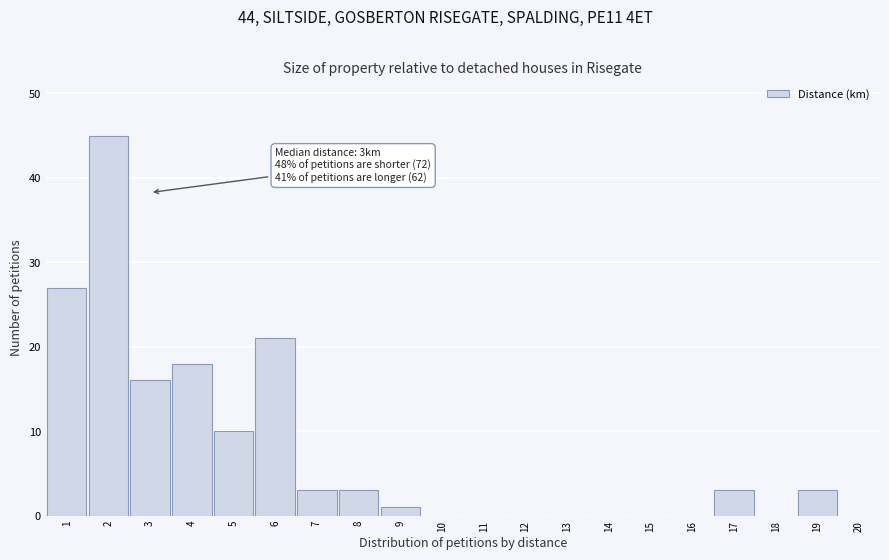

Which range on the x-axis has the tallest bar?

1.5 to 2.5